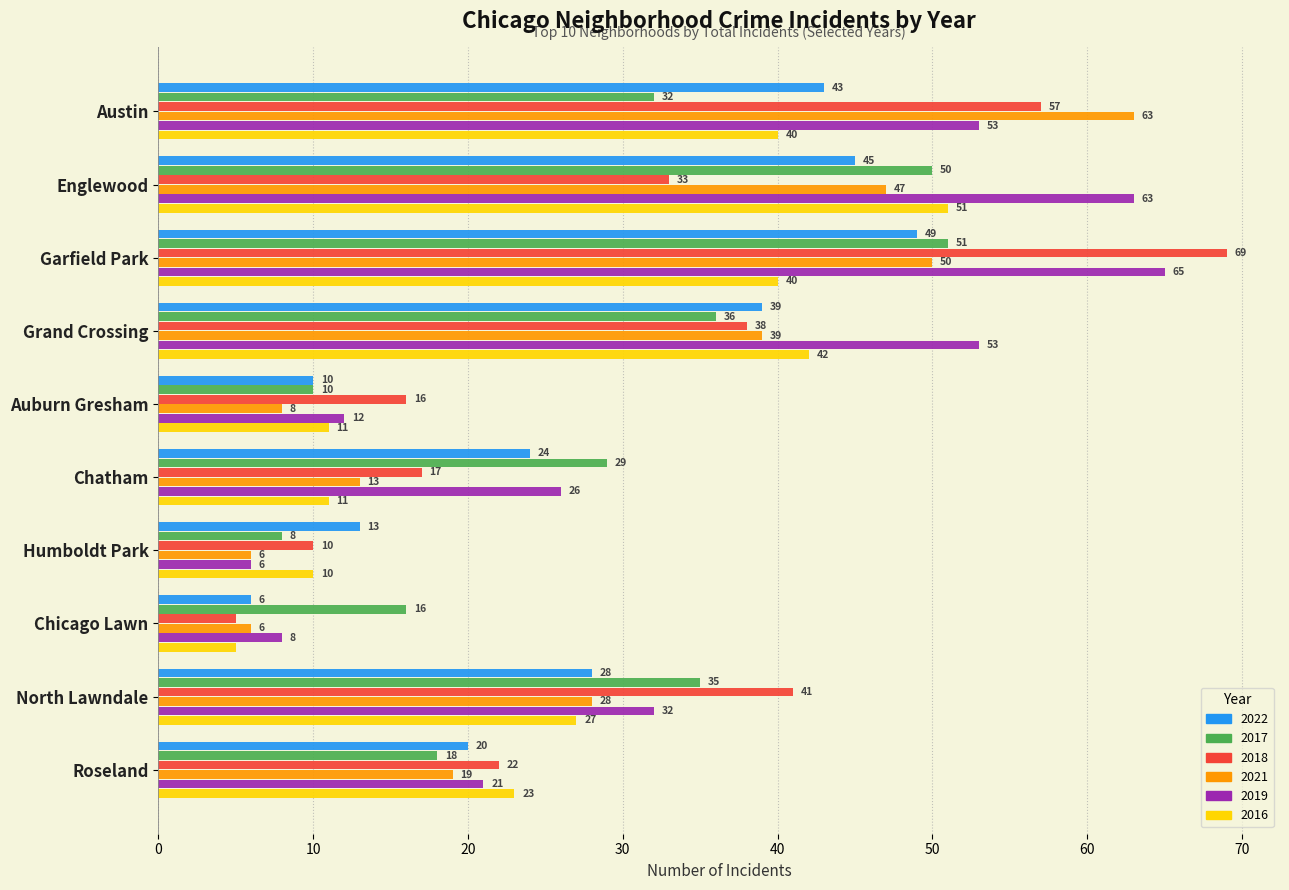

What is the difference between the second highest and minimum values in the 2016 series?

37